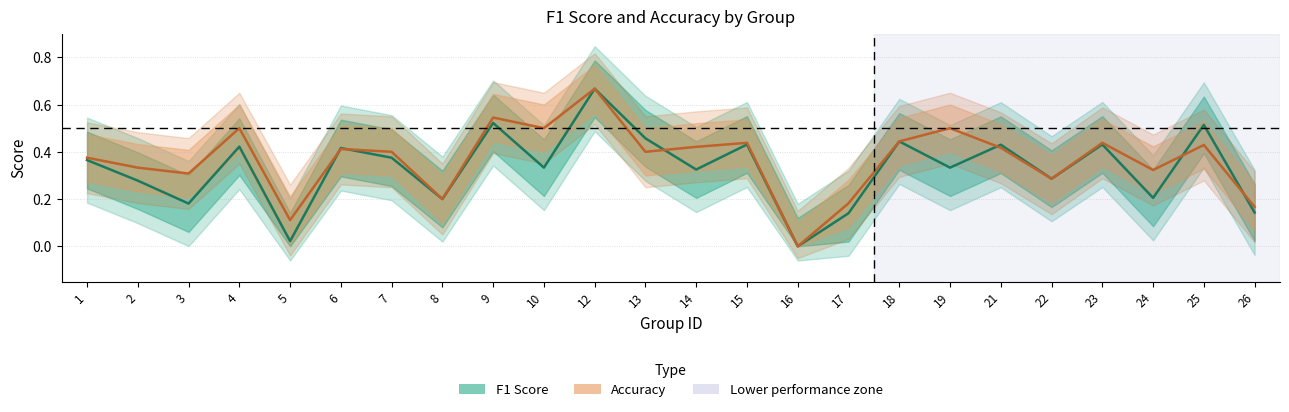

At which category does accuracy reach its first local valley?

3